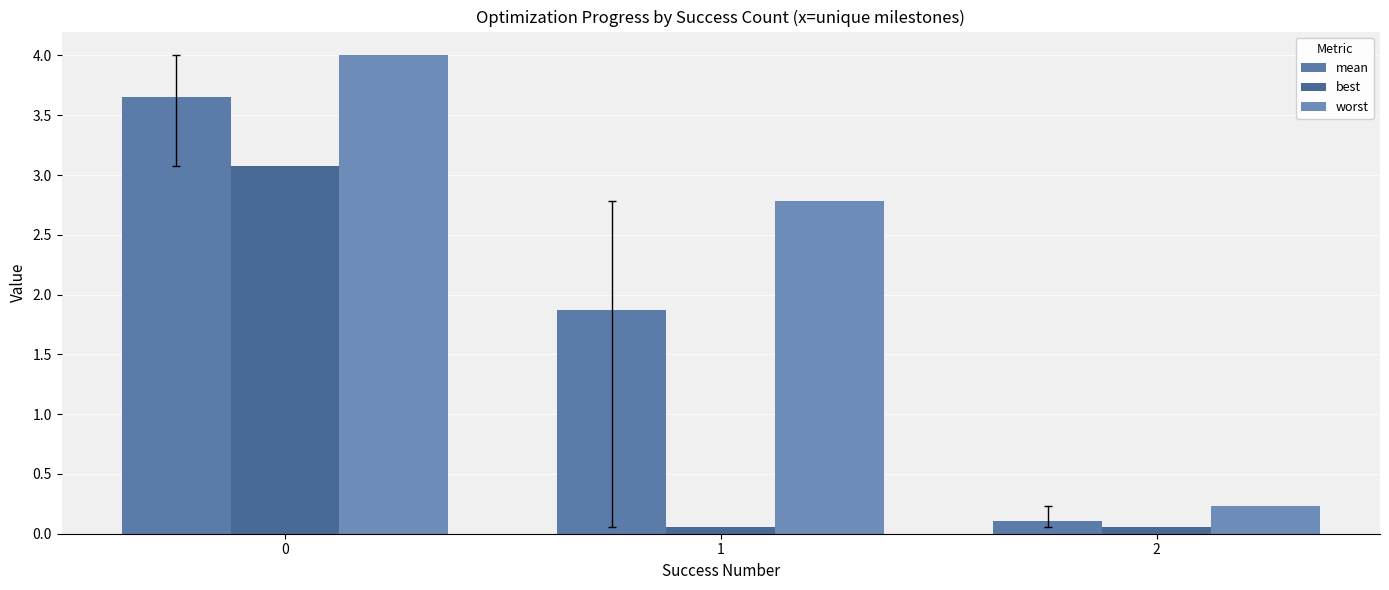

Which series has the largest range (max minus min)?

worst